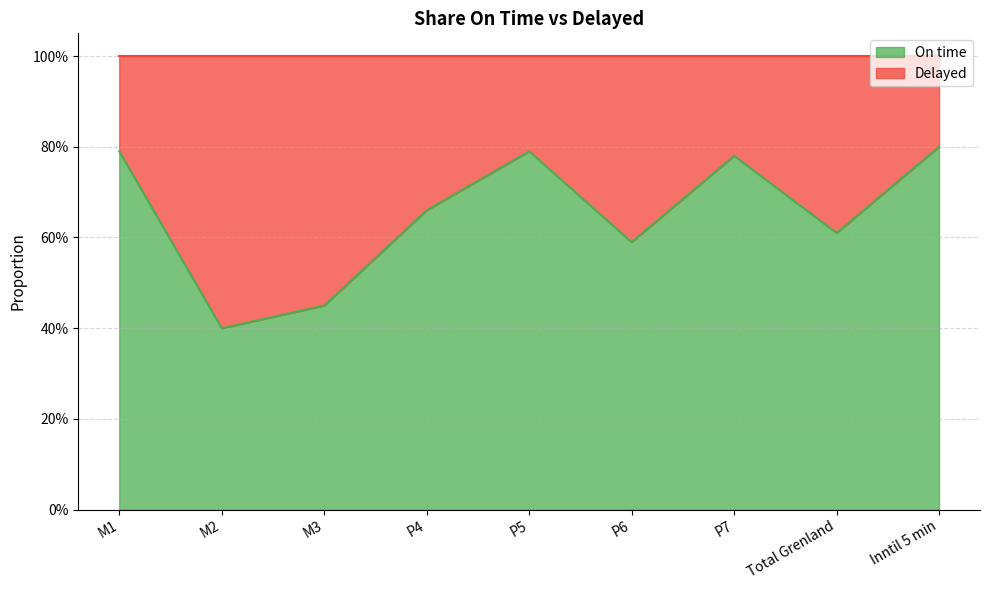

True or false: there are more than 2 points higher than both neighbors.

False